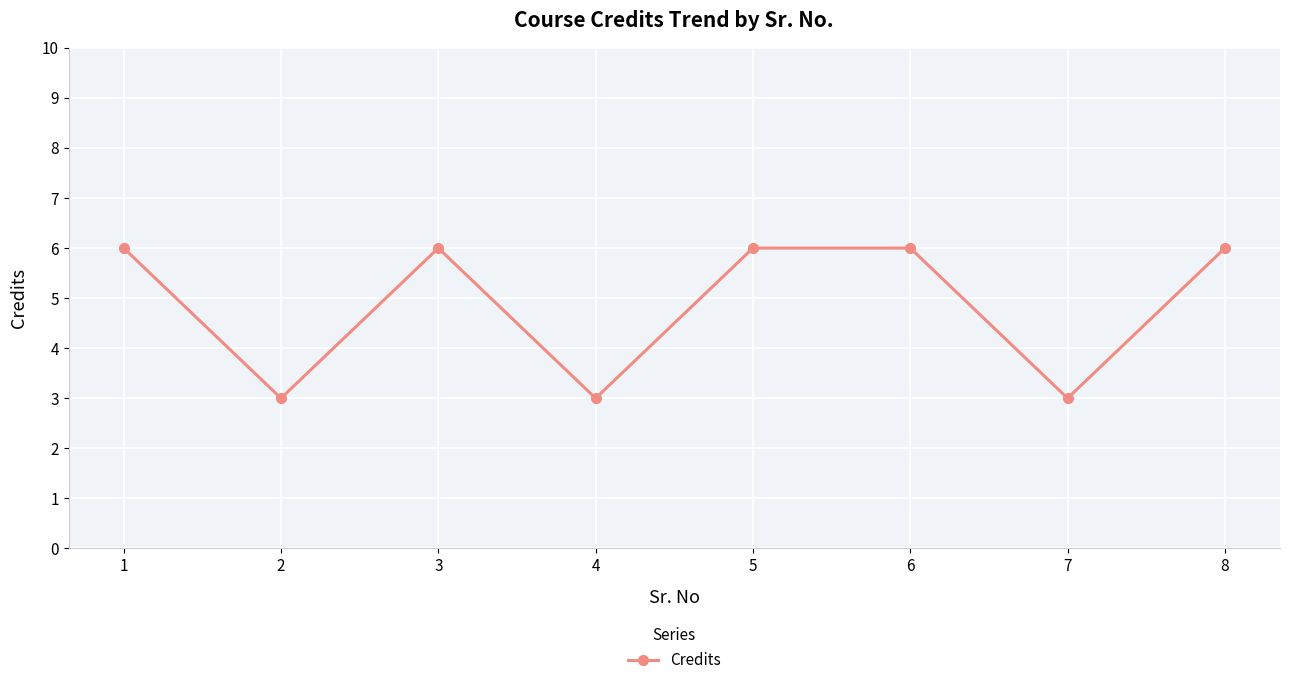

How many lines are shown in the chart?

1